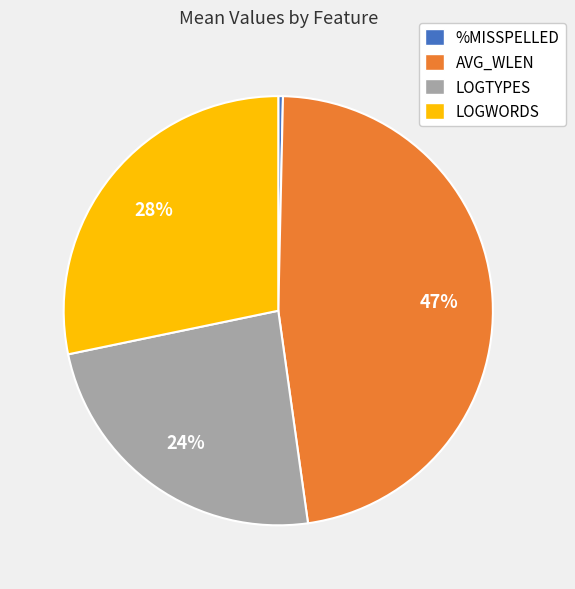

To the nearest percent, what percentage of the pie is AVG_WLEN?

47%